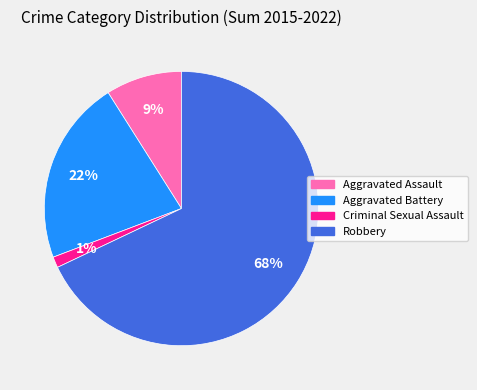

To the nearest percent, what percentage of the pie is Robbery?

68%